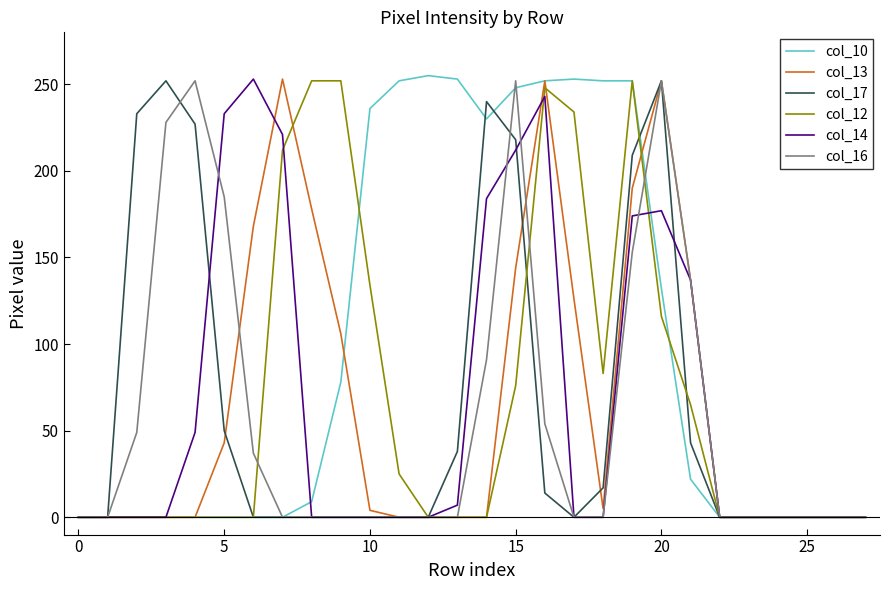

What is the maximum value shown in the chart?

255